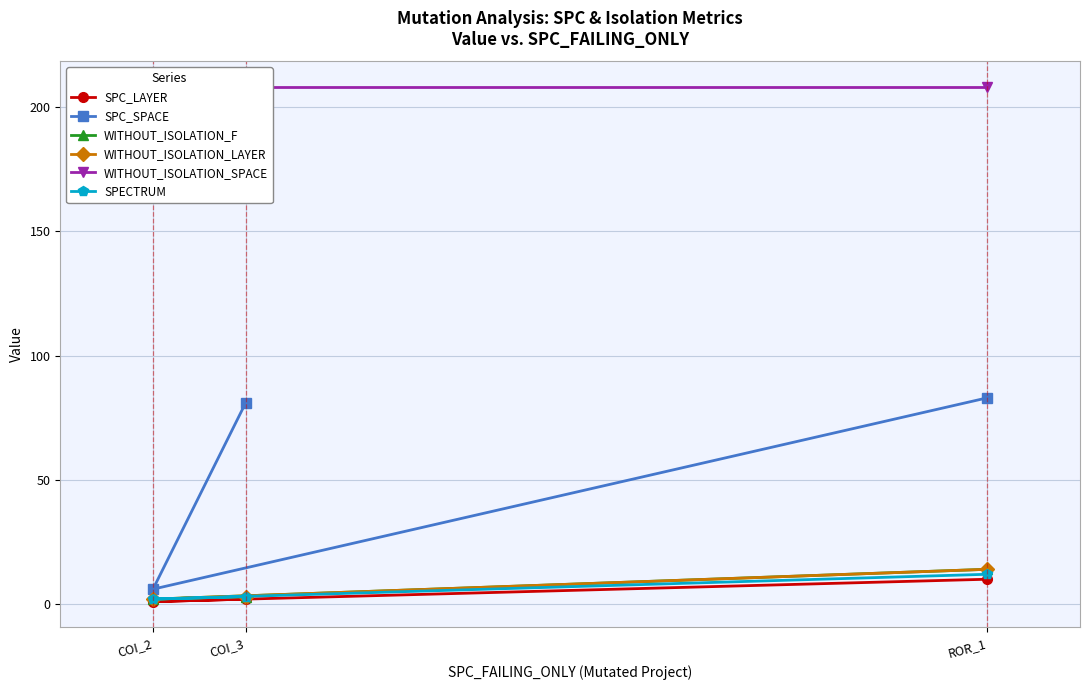

How many values in the WITHOUT_ISOLATION_LAYER series are below 3?

1